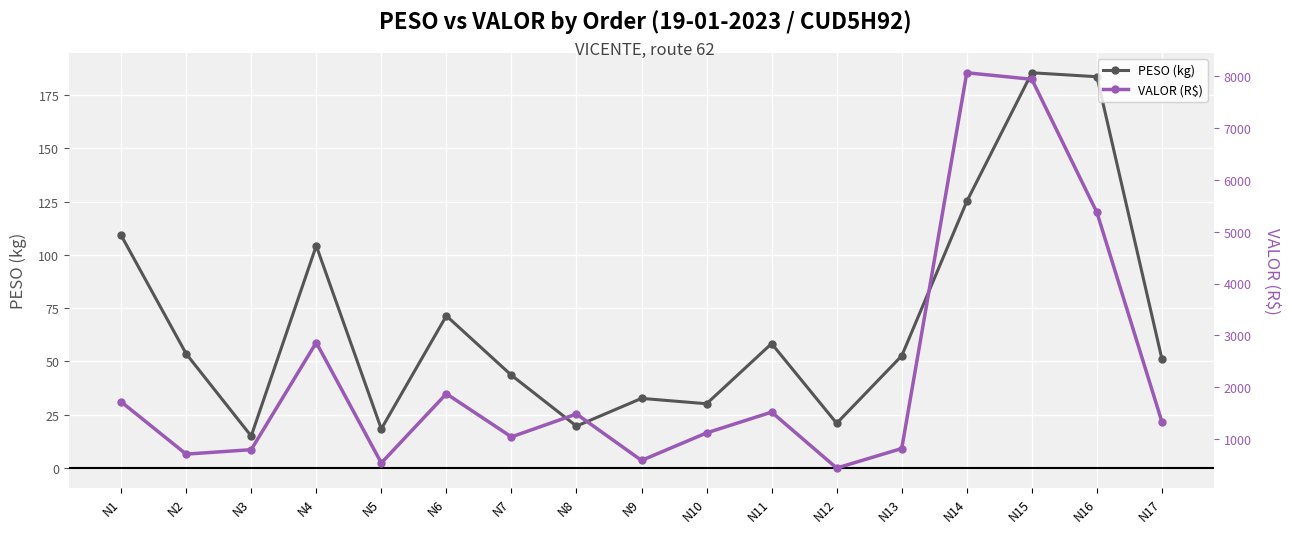

What is the spread (max minus min) of values at N1?

1609.8